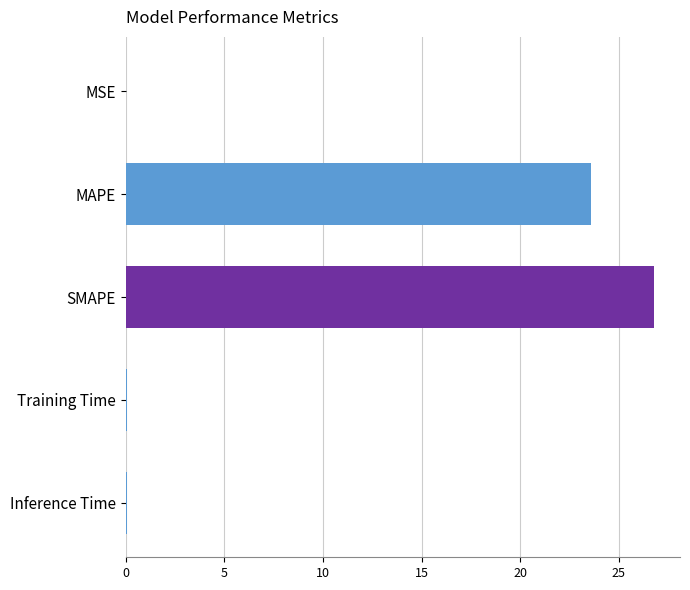

What is the sum of all values?

50.5